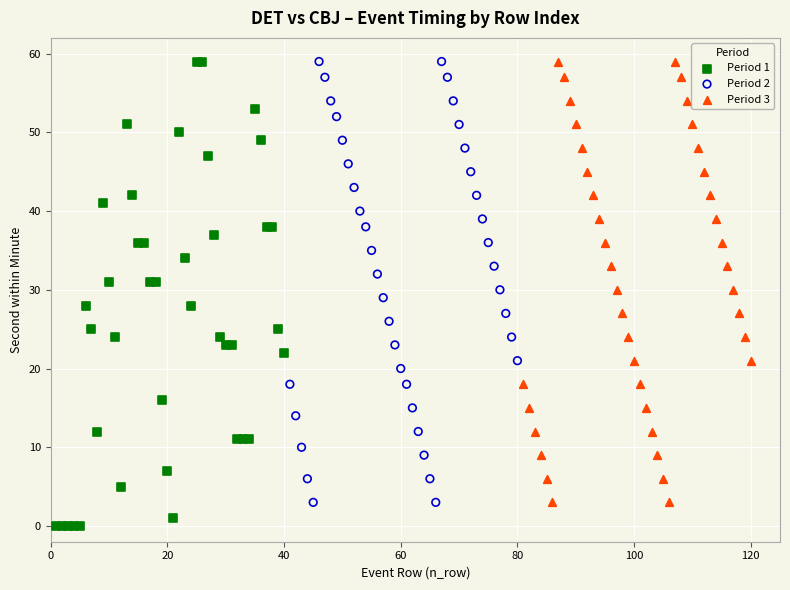

What are all the series names shown in the legend?

Period 1, Period 2, Period 3